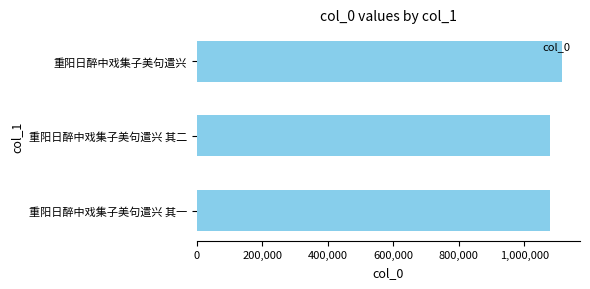

What is the difference between the maximum and second lowest values?

36396